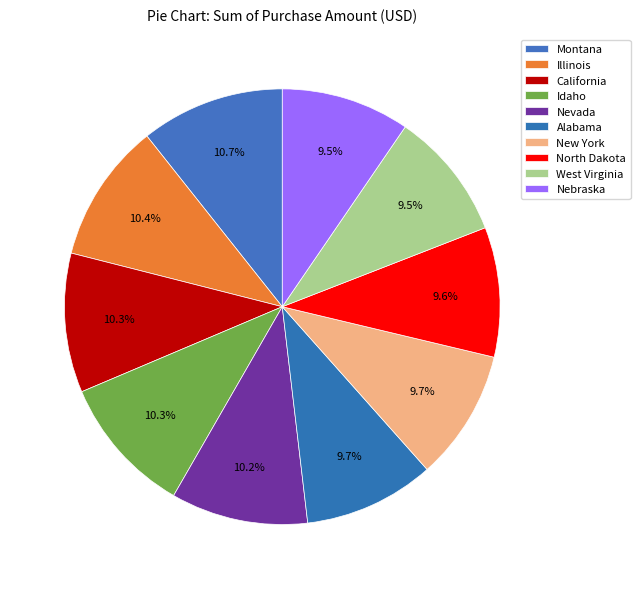

Count the number of slices in the pie.

10